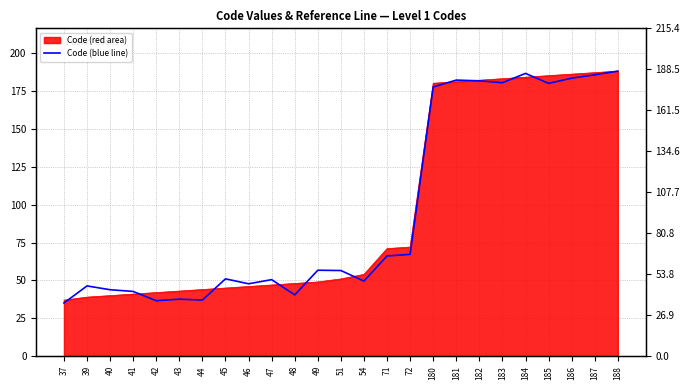

Reading left to right, transcribe all the data shown in this chart.

37=35.0	39=46.2	40=43.7	41=42.6	42=36.5	43=37.5	44=36.9	45=50.9	46=47.6	47=50.3	48=40.3	49=56.5	51=56.3	54=49.4	71=65.9	72=66.9	180=176.9	181=181.4	182=180.9	183=179.7	184=185.8	185=179.2	186=182.7	187=184.9	188=187.3